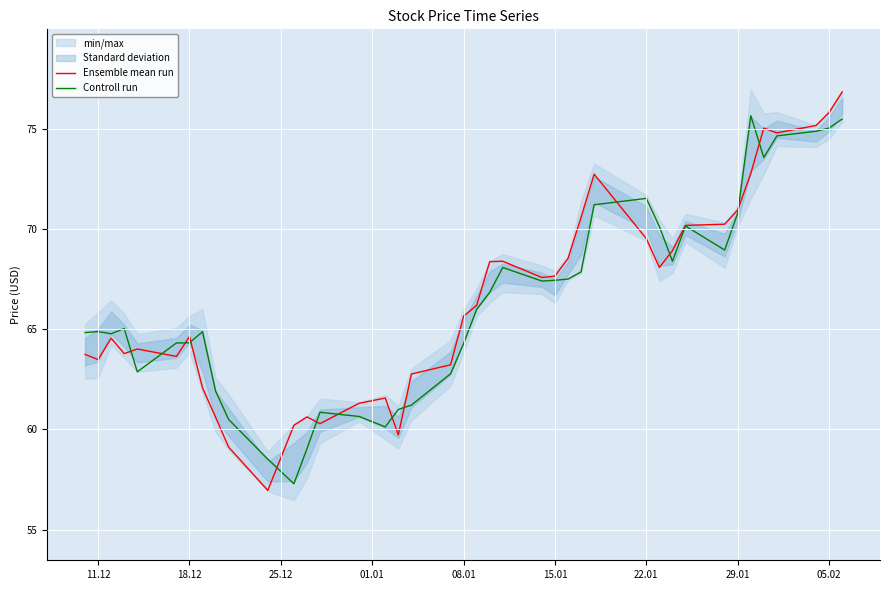

Reading left to right, list all the values displayed in this chart.

Ensemble mean run: 63.8	63.5	64.6	63.8	64.0	63.6	64.6	62.1	60.6	59.1	57.0	60.2	60.6	60.3	61.3	61.6	59.7	62.8	63.2	65.7	66.2	68.4	68.4	67.6	67.7	68.5	70.6	72.8	69.5	68.1	68.9	70.2	70.2	71.0	72.8	75.0	74.8	75.2	75.8	76.8
Controll run: 64.8	64.9	64.8	65.0	62.9	64.3	64.3	64.9	61.9	60.5	58.5	57.3	59.0	60.9	60.6	60.1	61.0	61.2	62.8	64.3	66.0	66.8	68.1	67.4	67.5	67.5	67.9	71.2	71.5	70.1	68.4	70.2	69.0	70.8	75.7	73.6	74.7	74.9	75.0	75.5